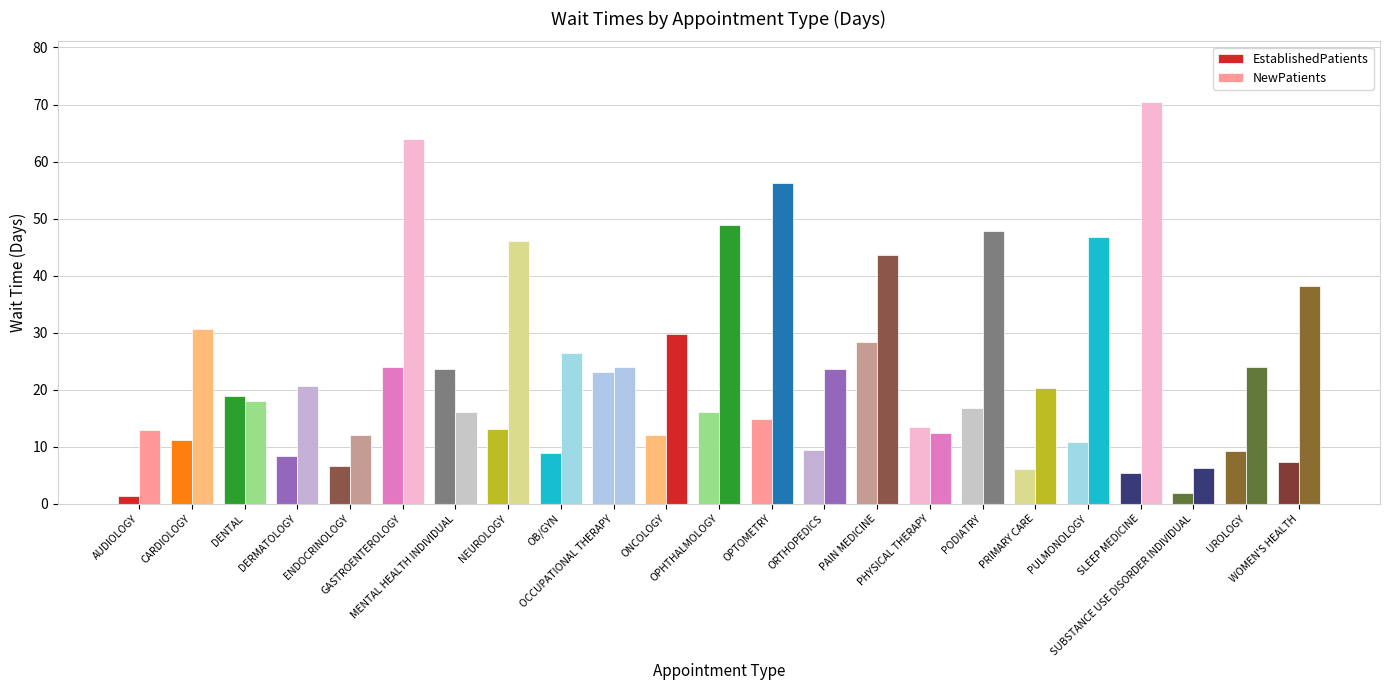

Which series has the largest range (max minus min)?

NewPatients